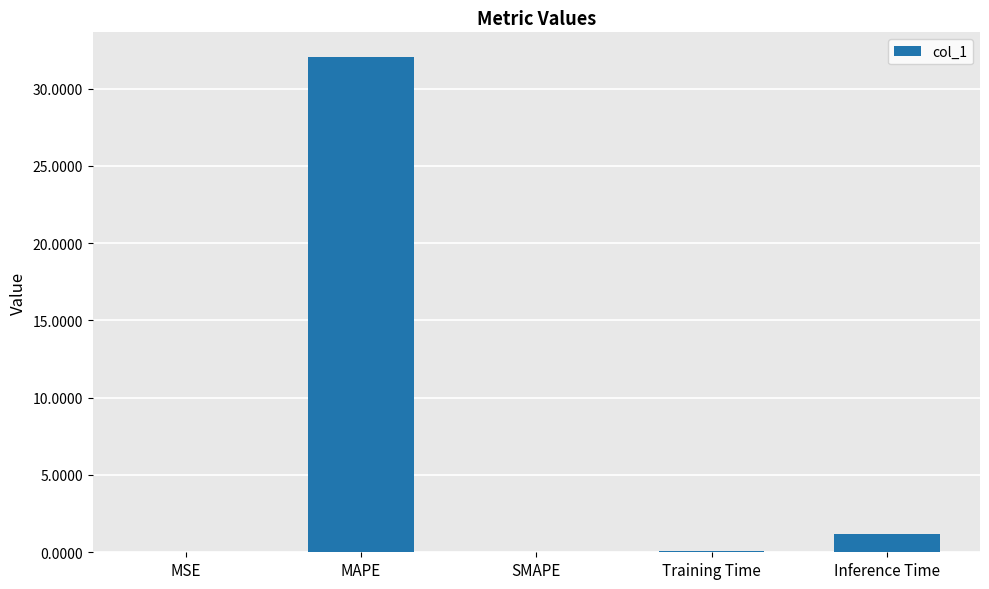

True or false: the data shows 1.2 at Inference Time.

True